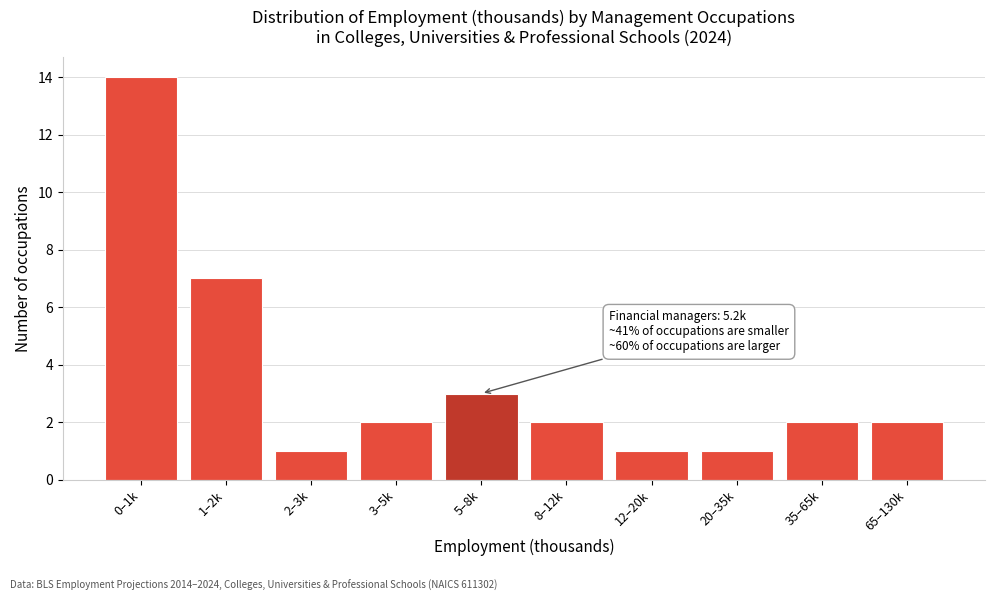

Reading right to left, what are all the values shown in this chart?

65–130k=2	35–65k=2	20–35k=1	12–20k=1	8–12k=2	5–8k=3	3–5k=2	2–3k=1	1–2k=7	0–1k=14